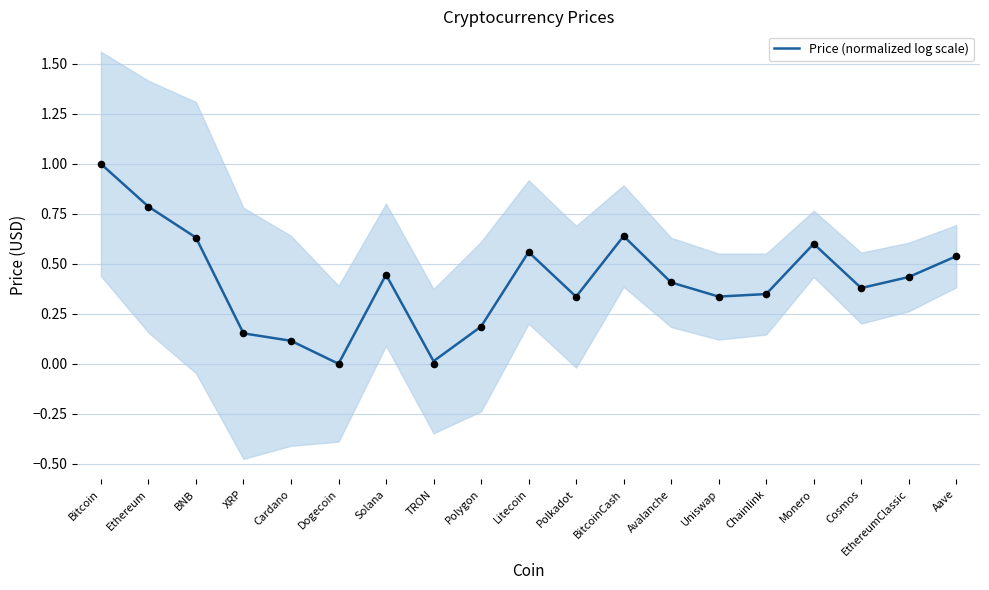

What is the change in value from Bitcoin to TRON?

-1.0